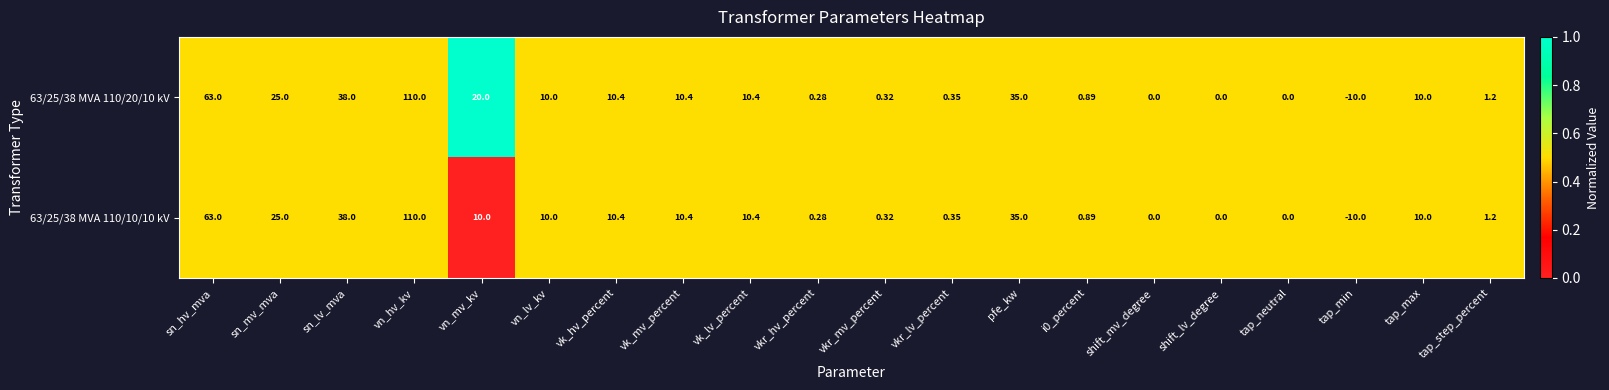

Is the value of 63/25/38 MVA 110/10/10 kV at sn_lv_mva greater than the value of 63/25/38 MVA 110/20/10 kV at sn_hv_mva?

No